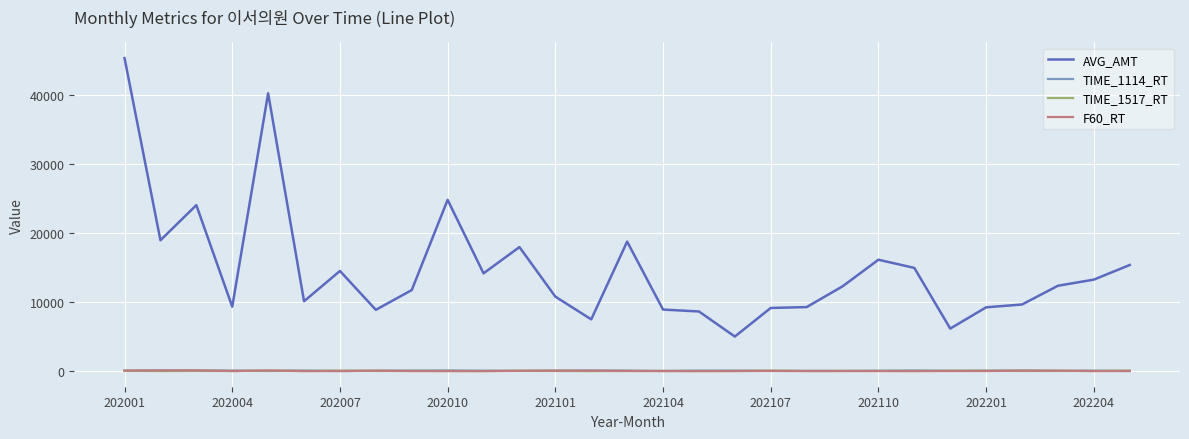

Which series has the largest range (max minus min)?

AVG_AMT